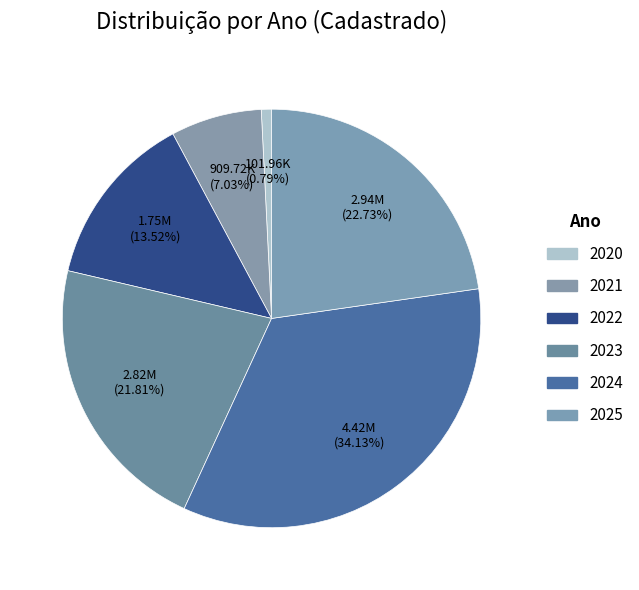

The 2025 slice represents 37% of the pie. True or false?

False